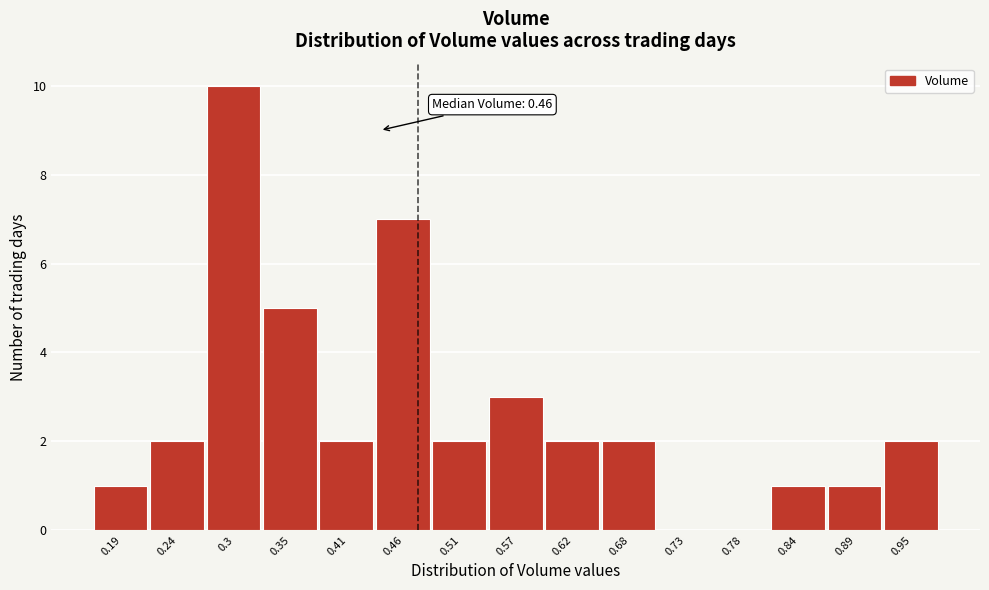

Reading right to left, extract all data points from this chart.

0.95=2	0.89=1	0.84=1	0.78=0	0.73=0	0.68=2	0.62=2	0.57=3	0.51=2	0.46=7	0.41=2	0.35=5	0.3=10	0.24=2	0.19=1